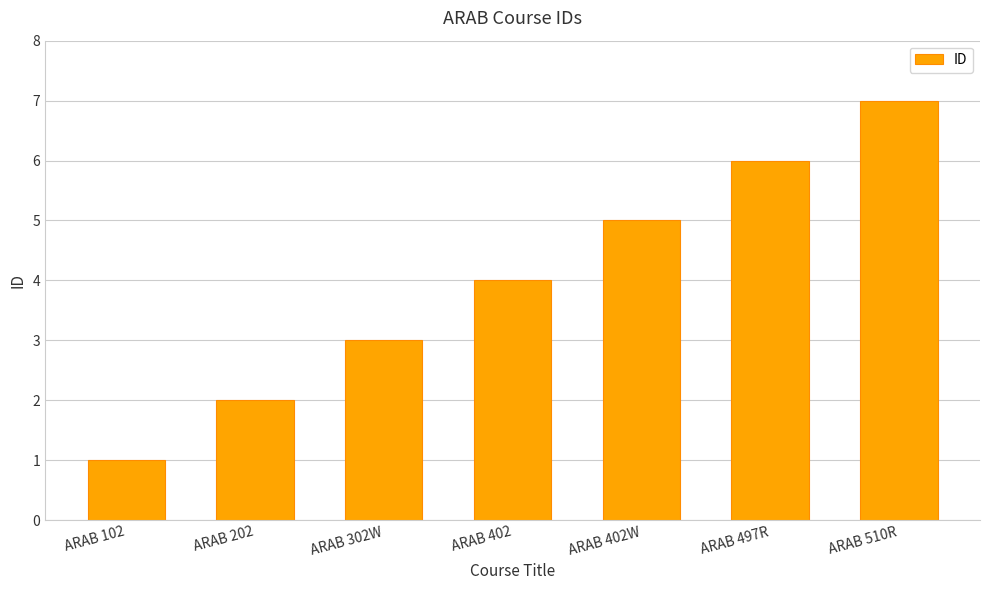

Between ARAB 402 and ARAB 402W, which is larger?

ARAB 402W